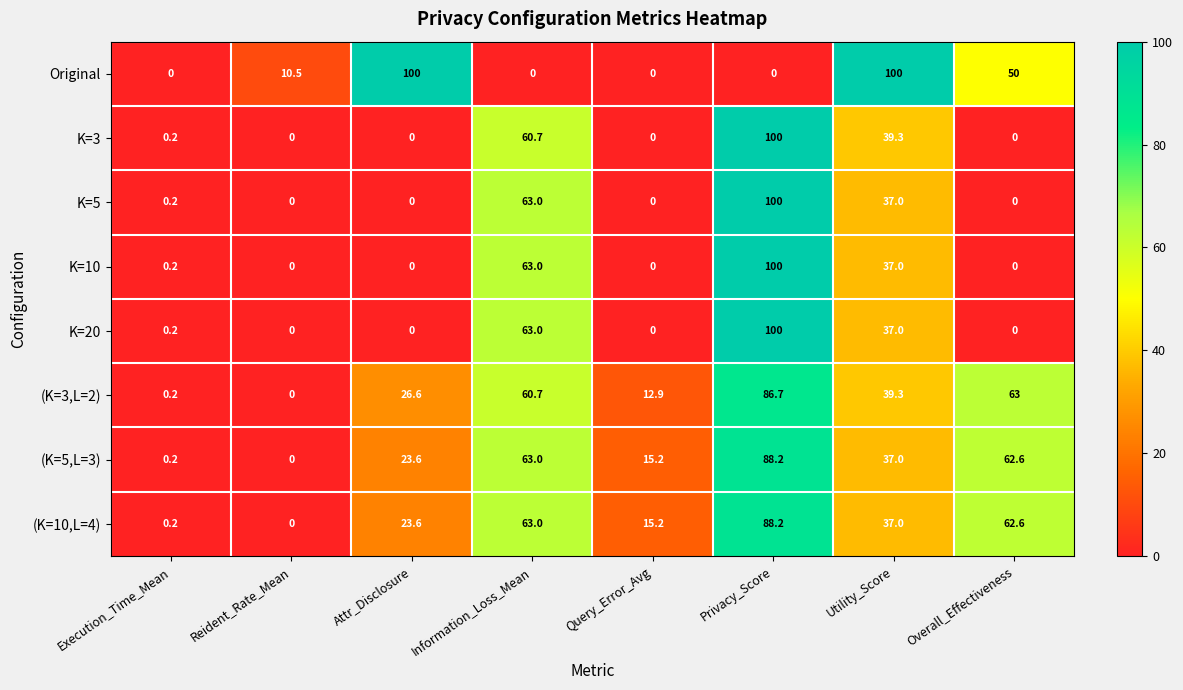

What is the maximum value for K=20?

100.0